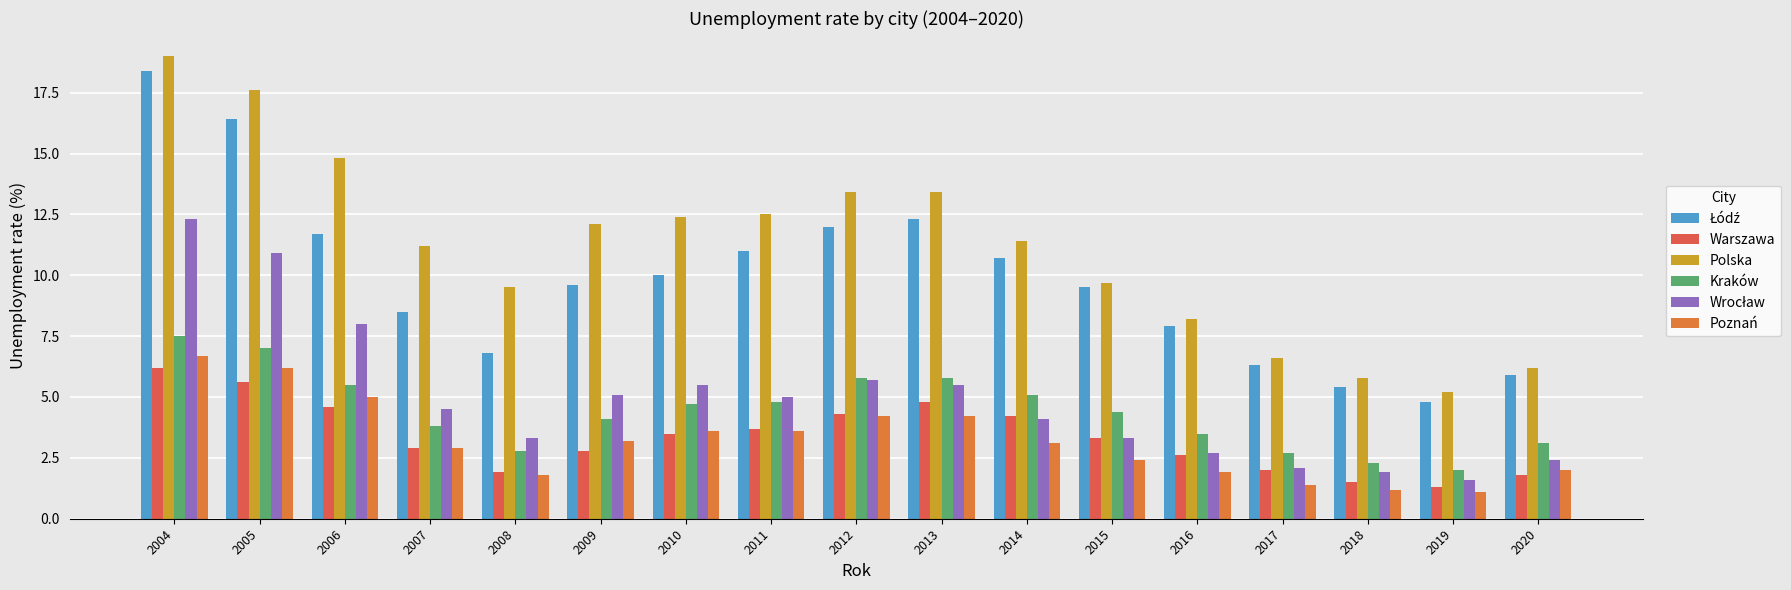

Is it true that Łódź equals 3.1 at 2020?

False